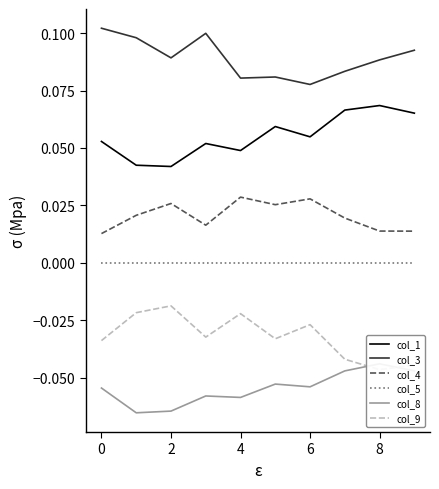

True or false: col_9 and col_1 cross at least once.

False